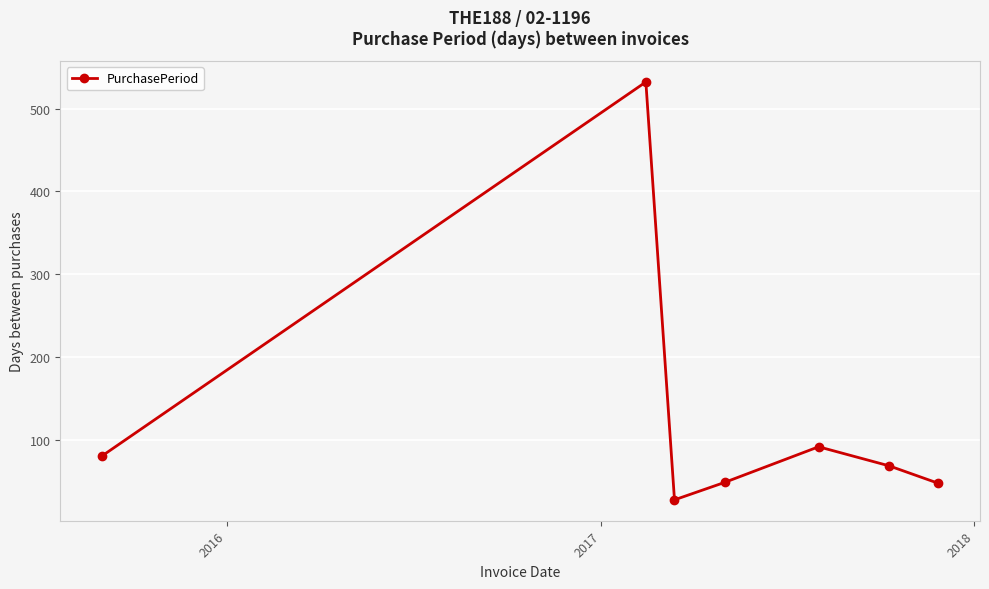

What is the maximum value shown in the chart?

532